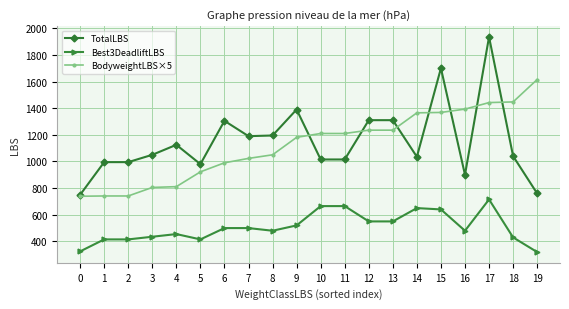

How many lines are shown in the chart?

3